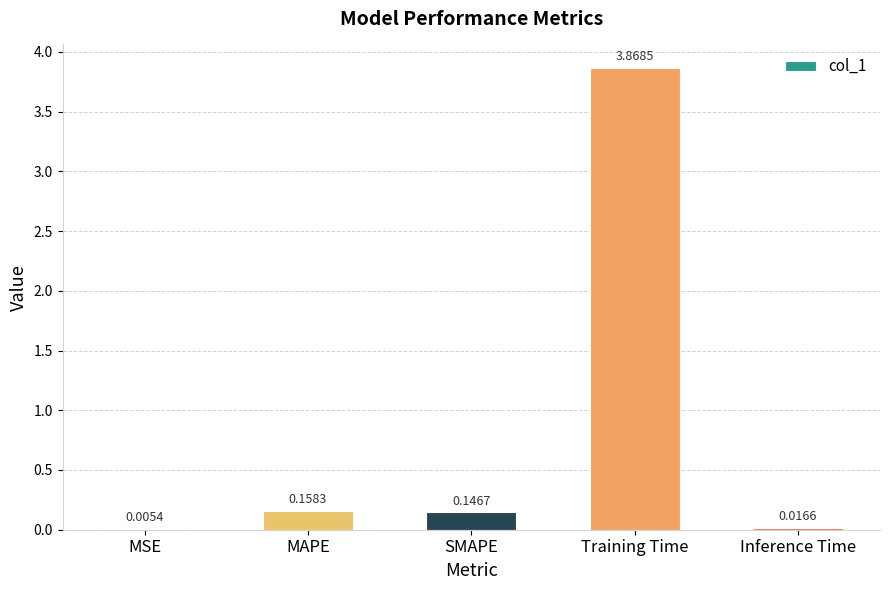

What is the sum of all values?

4.2